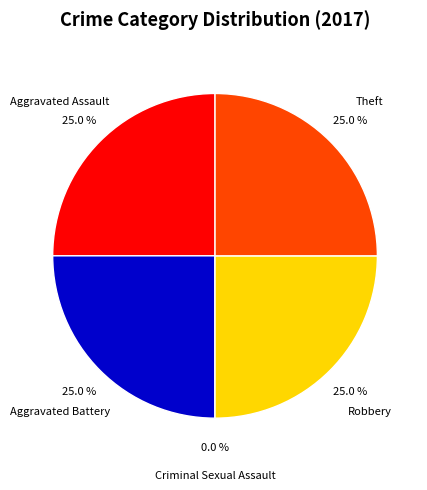

What percentage is the Aggravated Battery slice, to the nearest percent?

25%